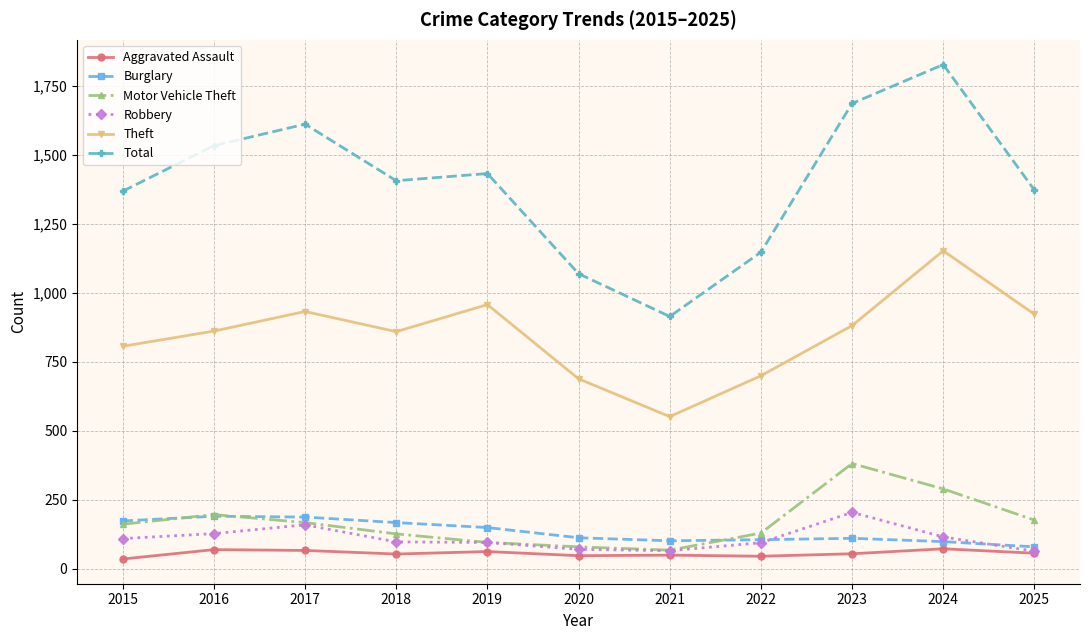

The Motor Vehicle Theft series shows 127 at 2018. True or false?

True